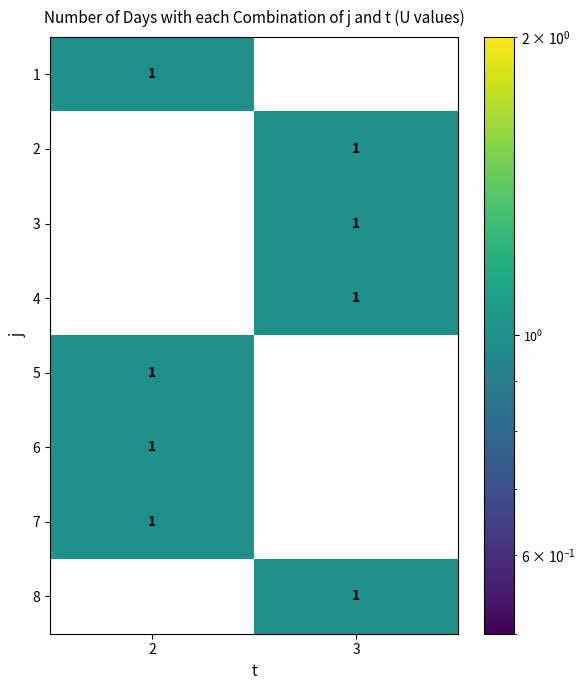

The value of 2 at 3 is 1. True or false?

True